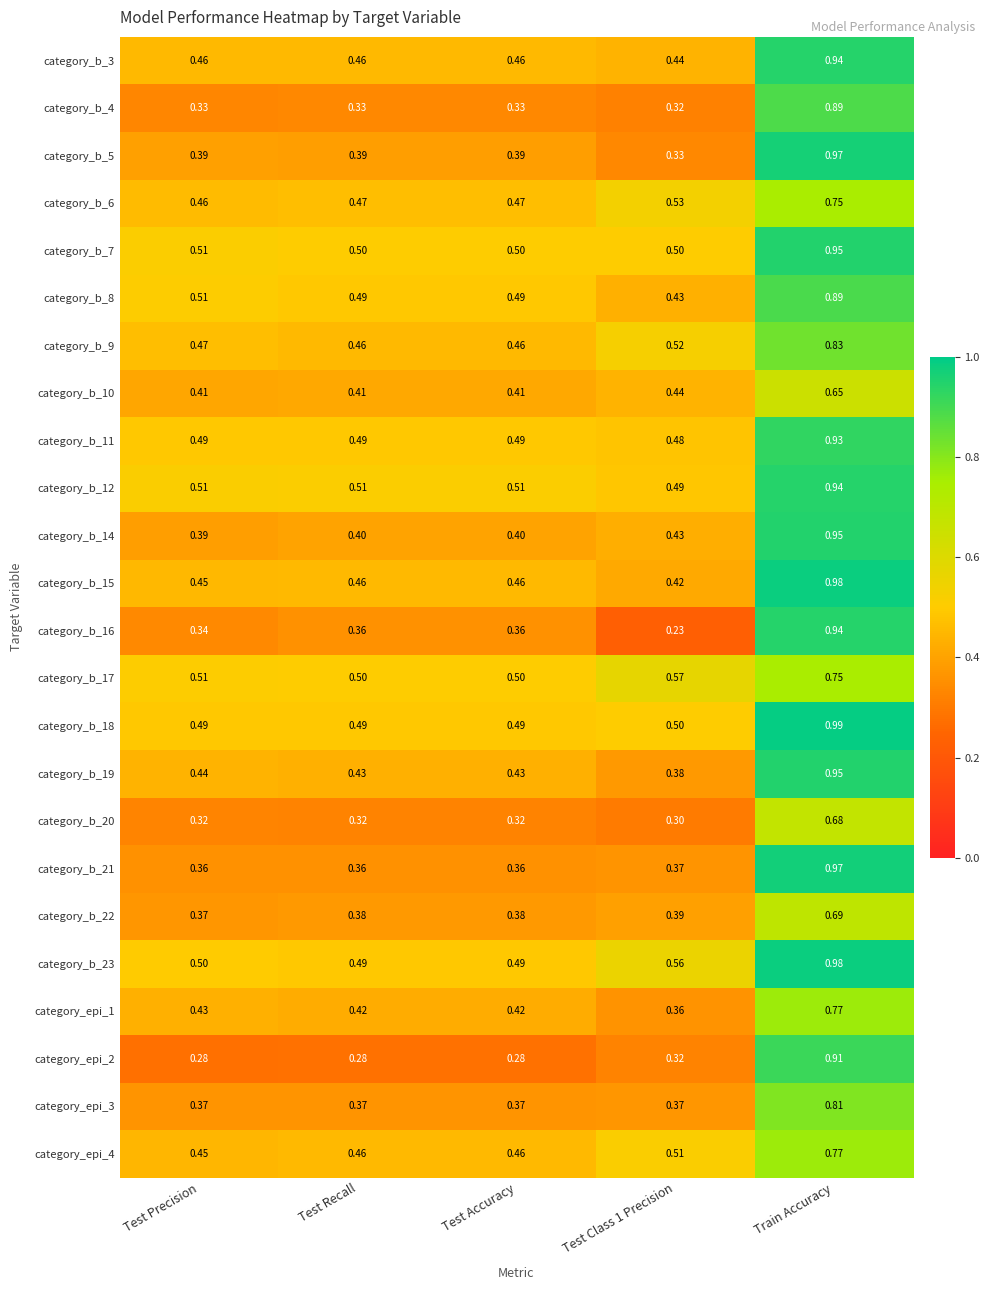

Is the value of category_b_3 at Train Accuracy greater than the value of category_b_6 at Test Recall?

Yes